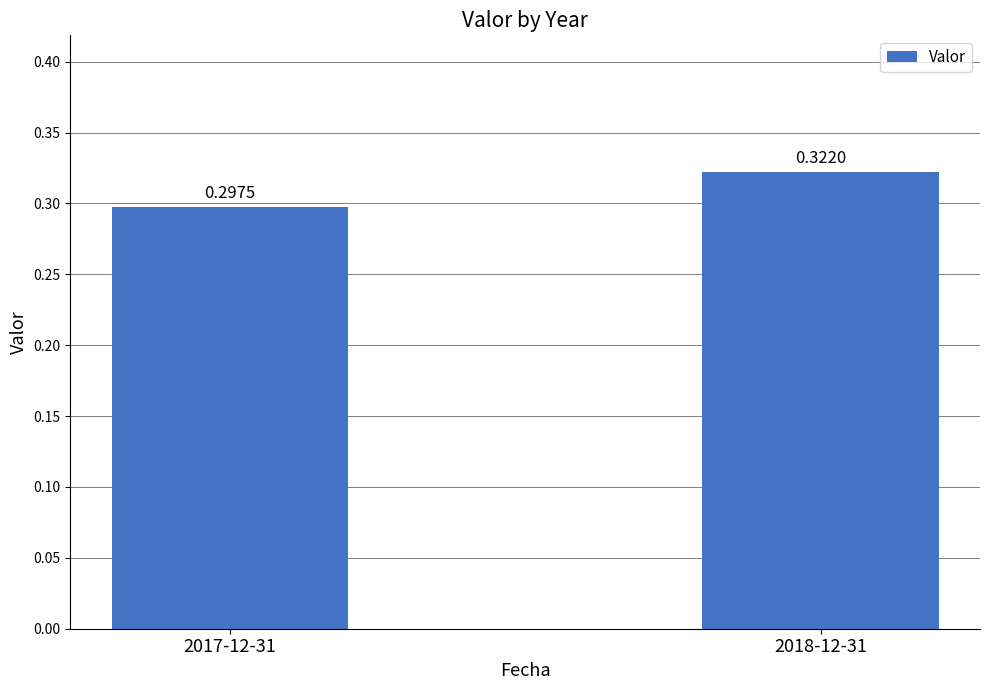

What position from the right is 2018-12-31?

1